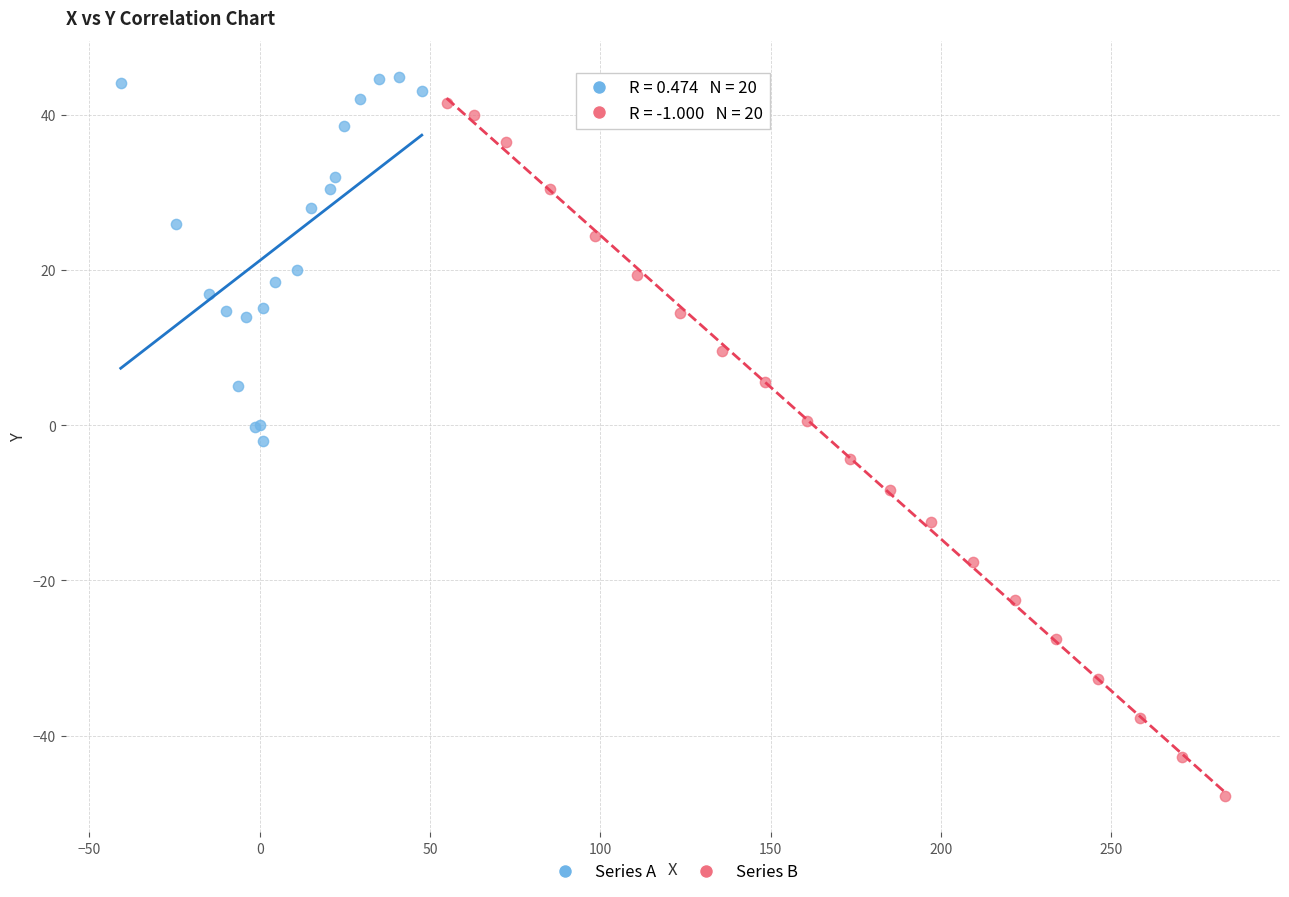

Which series has the widest spread of Y values?

Series B